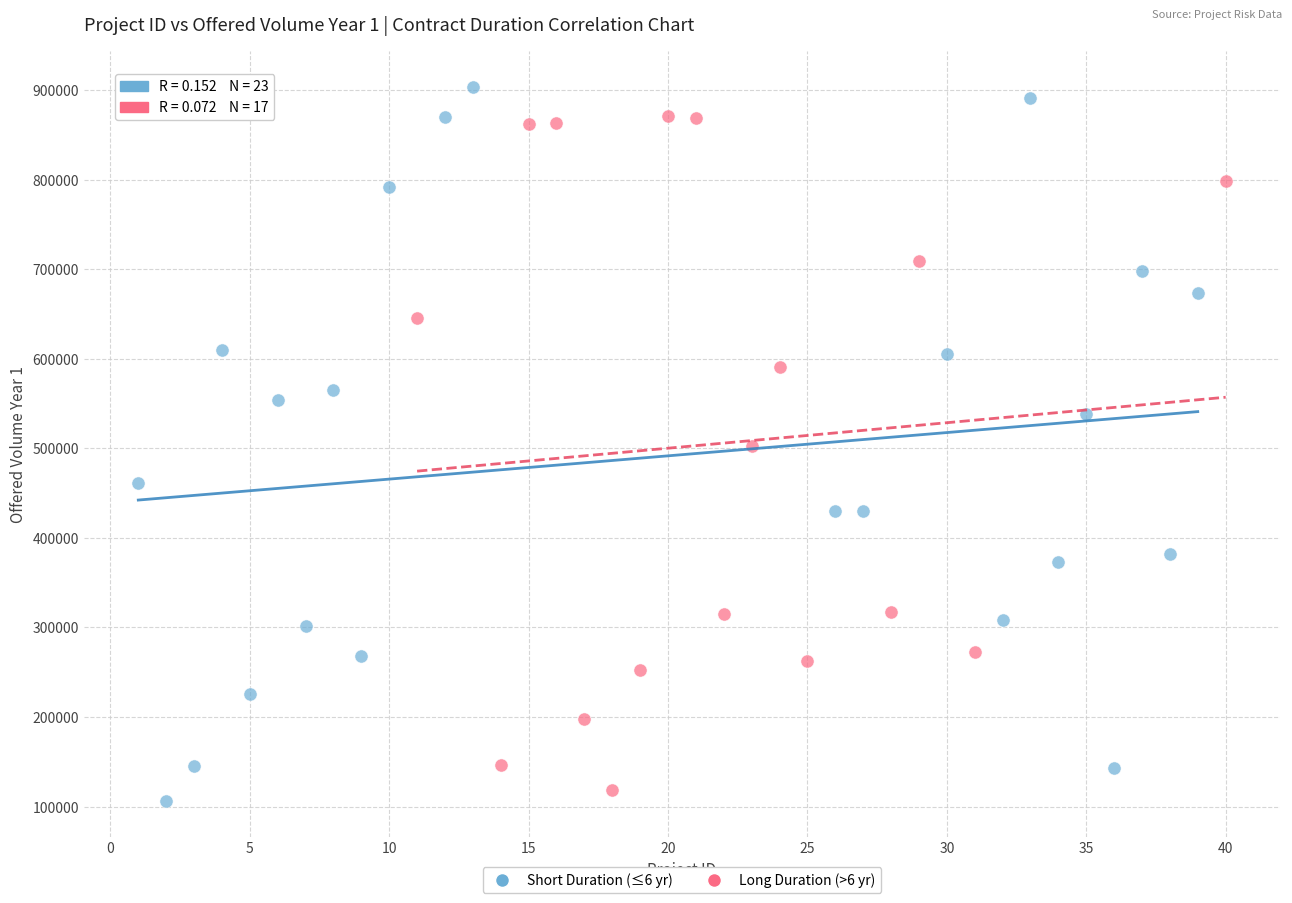

Which series has the largest Y range (max minus min)?

Short Duration (≤6 yr)